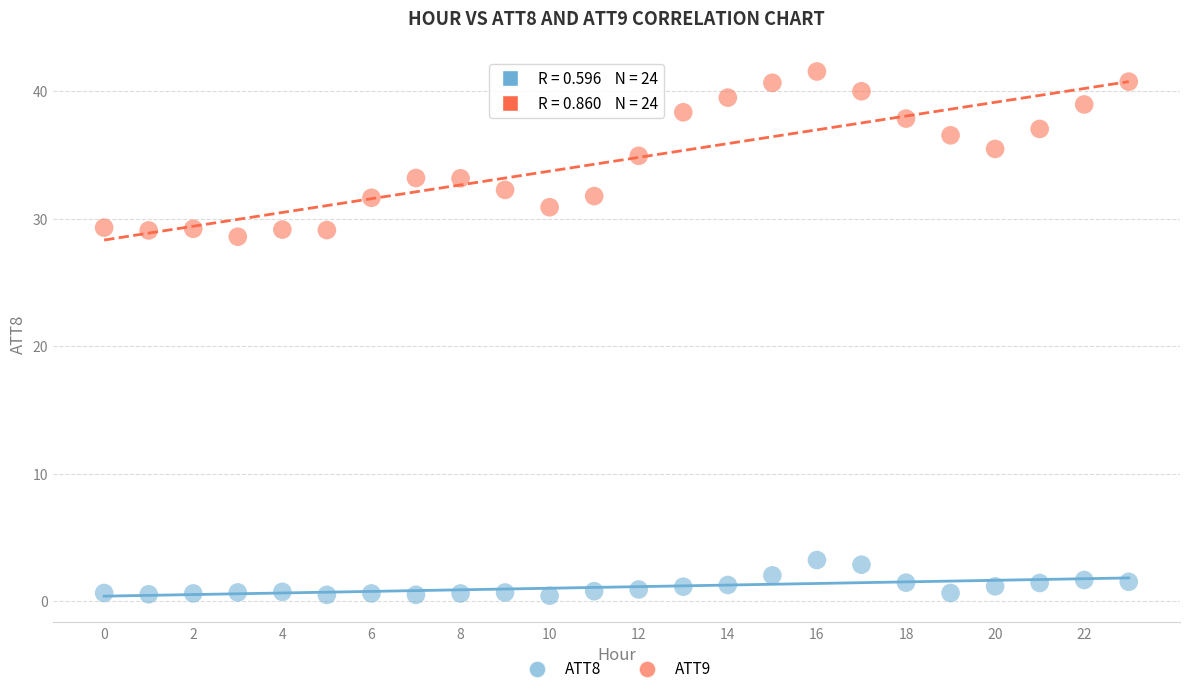

Which series contains the lowest Y value?

ATT8